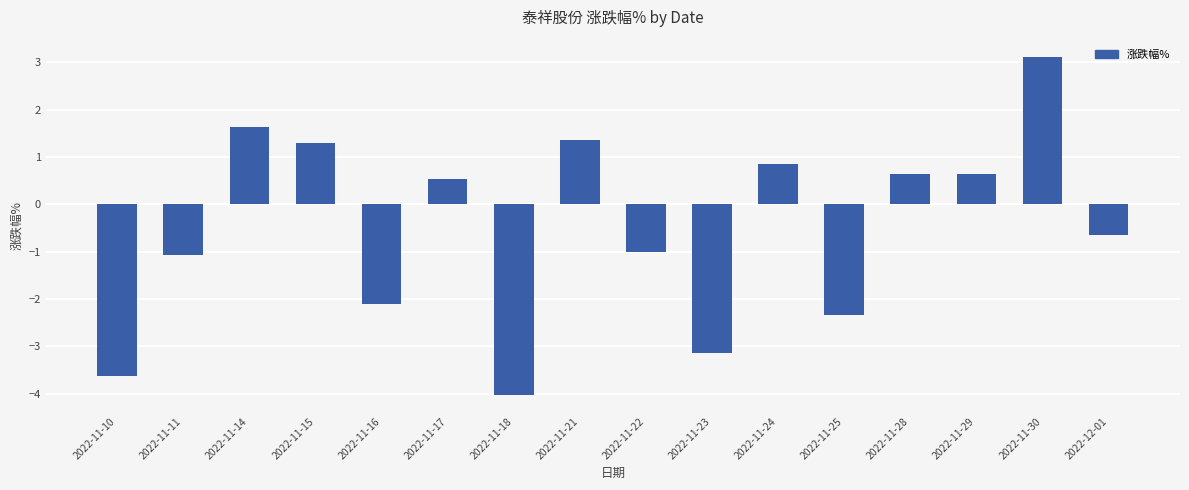

The value at 2022-12-01 is -0.7. True or false?

True